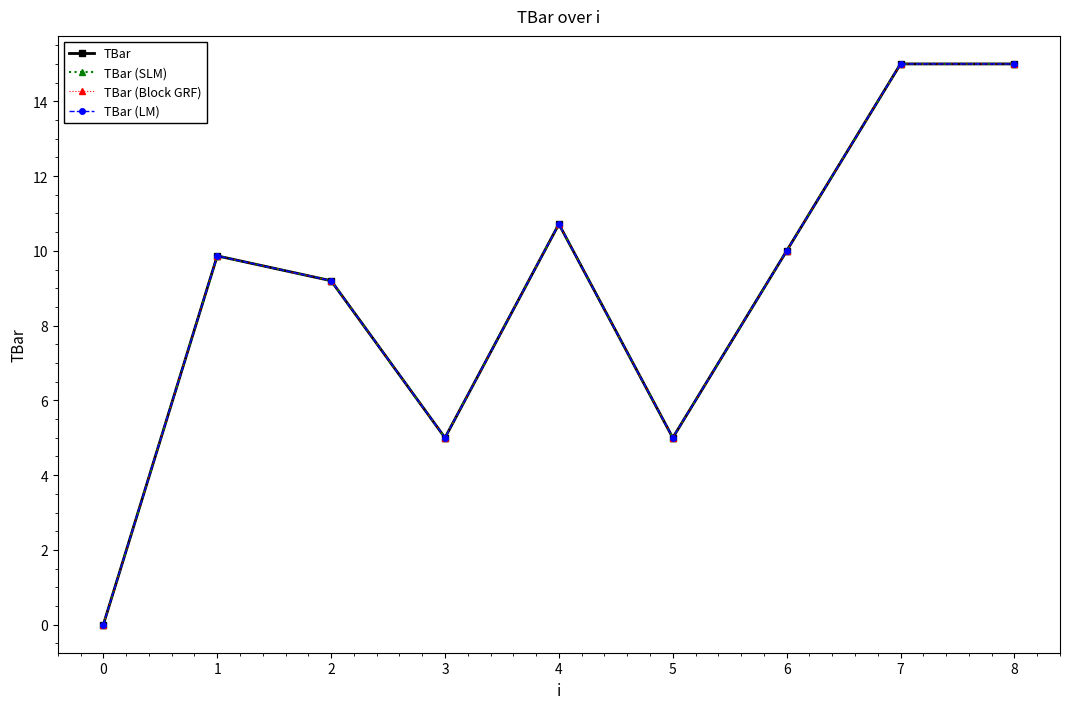

Reading left to right, extract all data points from this chart.

TBar: 0.0	9.9	9.2	5.0	10.7	5.0	10.0	15.0	15.0
TBar (SLM): 0.0	9.9	9.2	5.0	10.7	5.0	10.0	15.0	15.0
TBar (Block GRF): 0.0	9.9	9.2	5.0	10.7	5.0	10.0	15.0	15.0
TBar (LM): 0.0	9.9	9.2	5.0	10.7	5.0	10.0	15.0	15.0